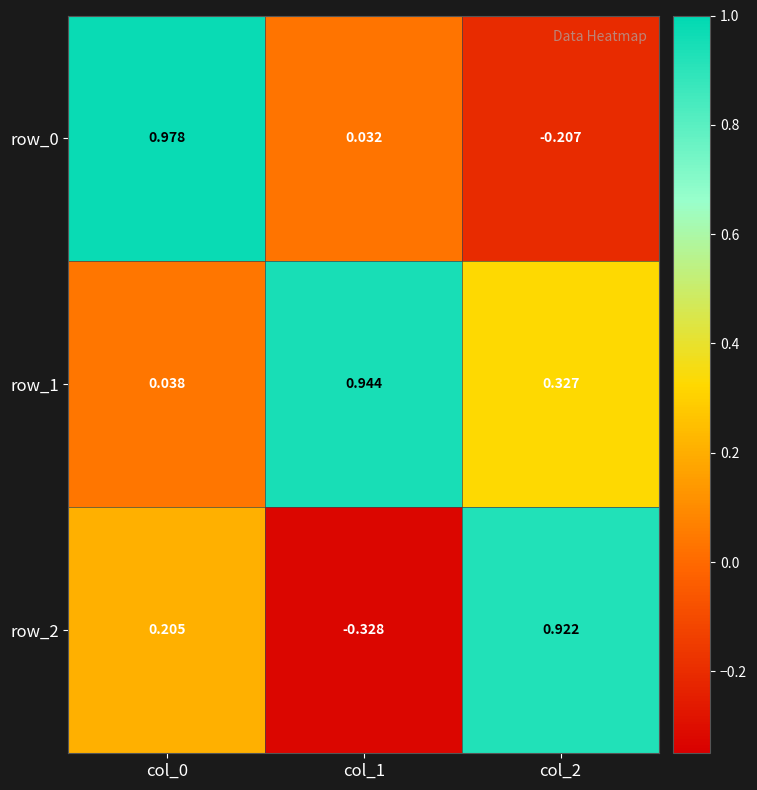

Which series has the widest spread of values?

row_2